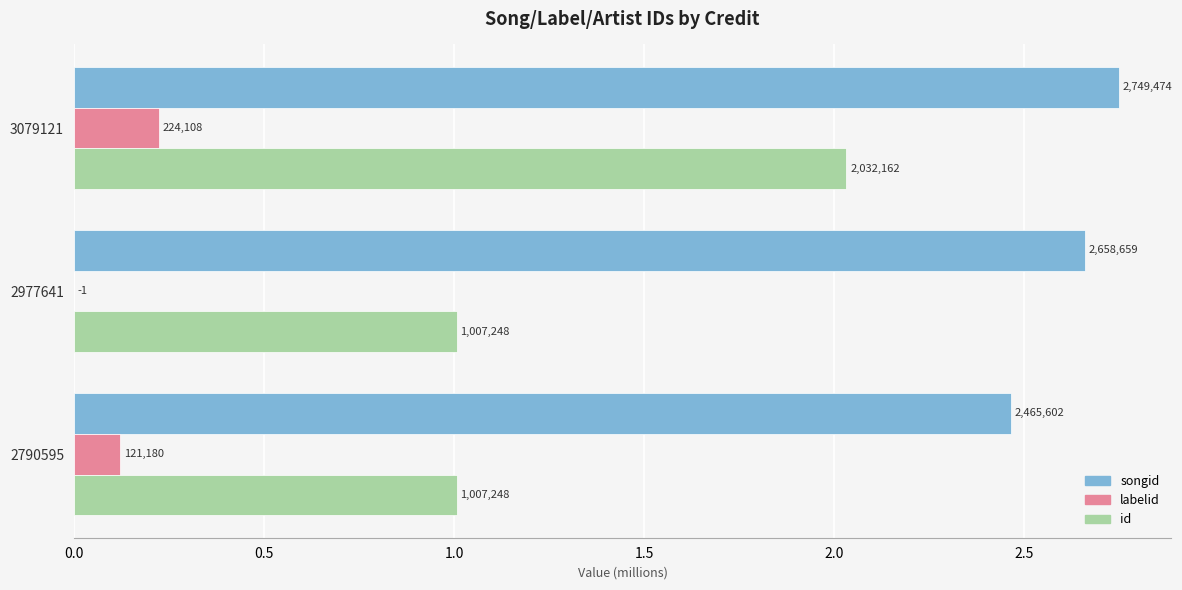

What are all the series names shown in the legend?

songid, labelid, id